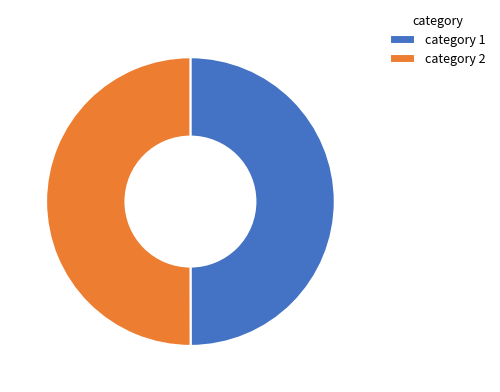

Is the sum of category 1 and category 2 greater than half?

Yes